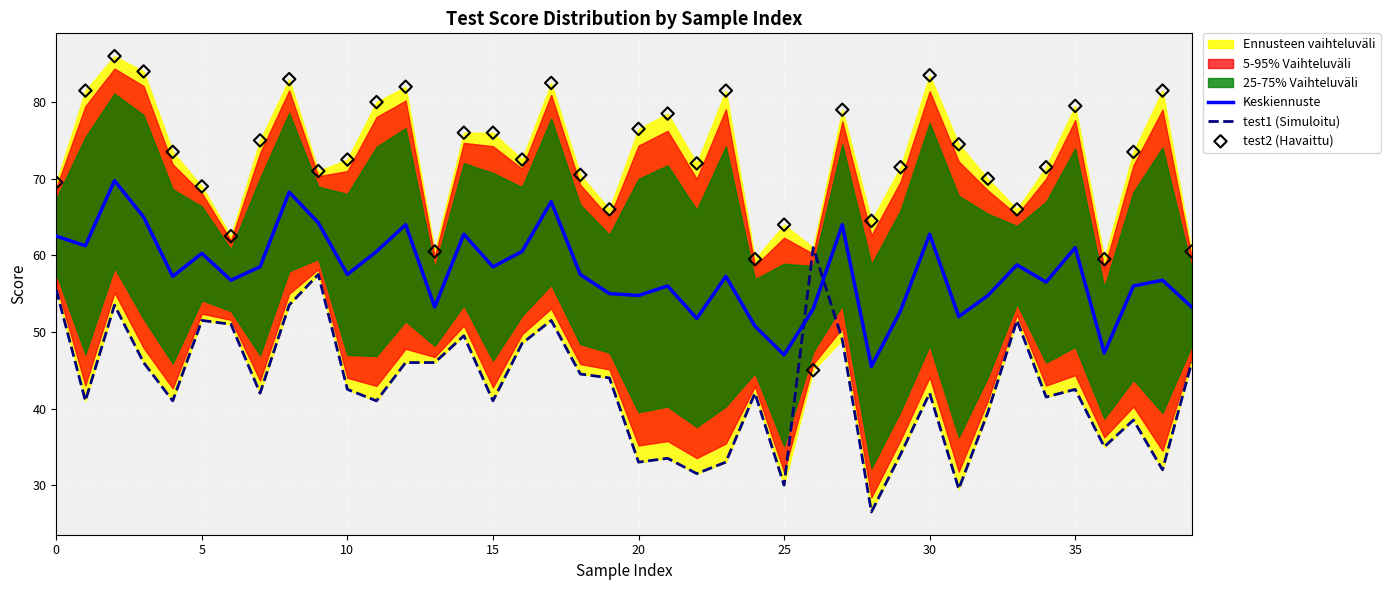

What is the minimum value for Keskiennuste?

45.5